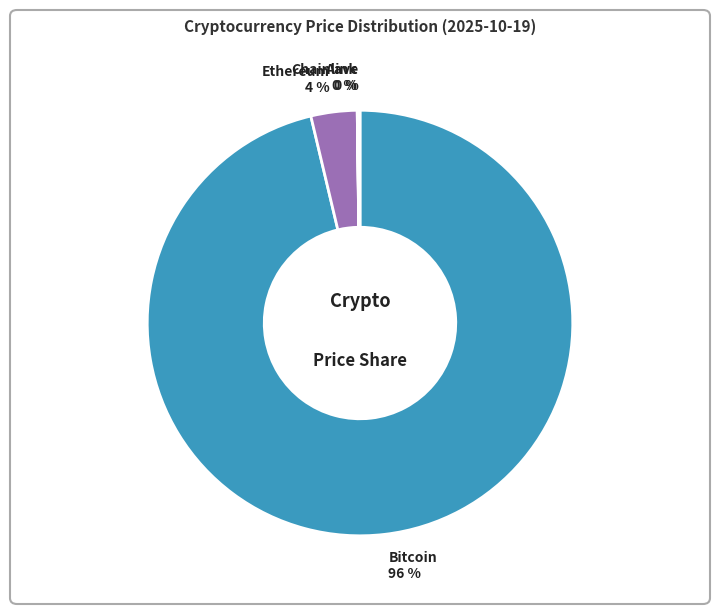

To the nearest percent, what is the difference between the largest and smallest slice percentages?

96%